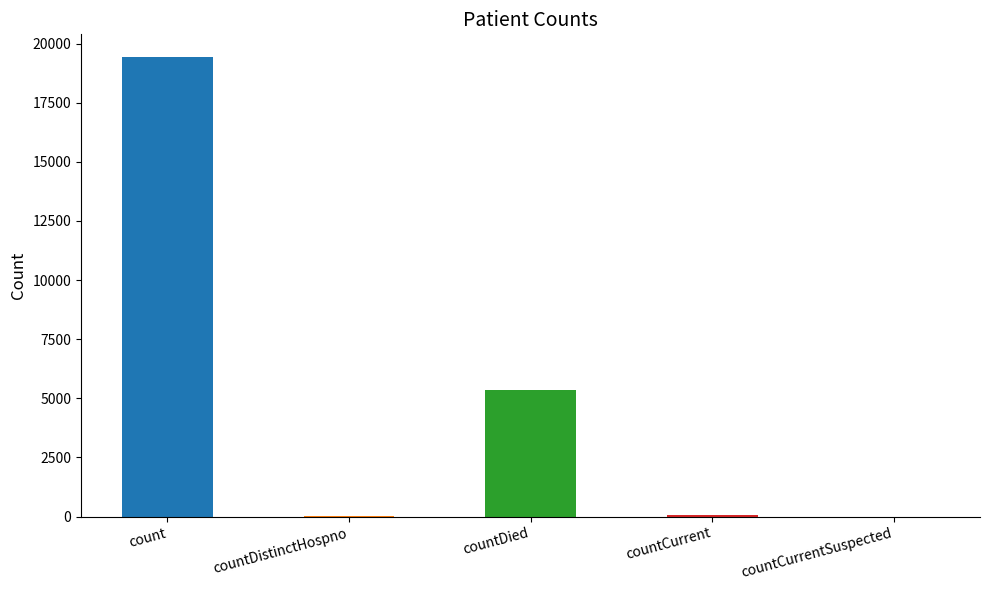

The chart shows a value of -11413 at countCurrentSuspected. True or false?

False